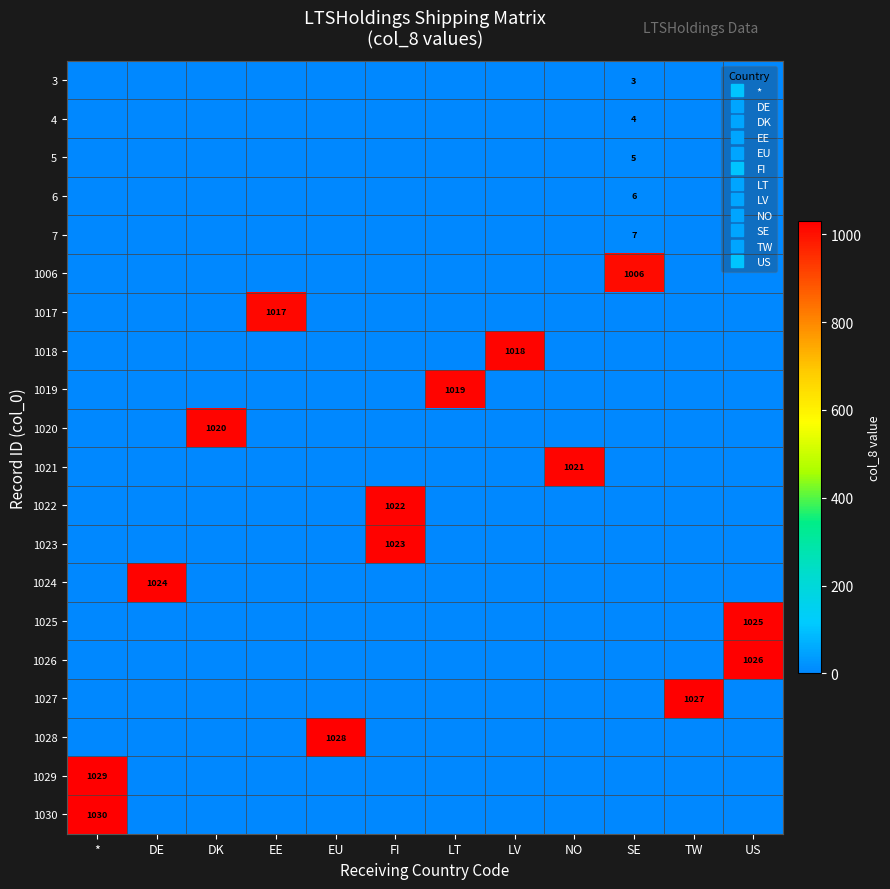

Reading right to left, transcribe all the data shown in this chart.

row_0: US=0	TW=0	SE=3	NO=0	LV=0	LT=0	FI=0	EU=0	EE=0	DK=0	DE=0	*=0
row_1: US=0	TW=0	SE=4	NO=0	LV=0	LT=0	FI=0	EU=0	EE=0	DK=0	DE=0	*=0
row_2: US=0	TW=0	SE=5	NO=0	LV=0	LT=0	FI=0	EU=0	EE=0	DK=0	DE=0	*=0
row_3: US=0	TW=0	SE=6	NO=0	LV=0	LT=0	FI=0	EU=0	EE=0	DK=0	DE=0	*=0
row_4: US=0	TW=0	SE=7	NO=0	LV=0	LT=0	FI=0	EU=0	EE=0	DK=0	DE=0	*=0
row_5: US=0	TW=0	SE=1006	NO=0	LV=0	LT=0	FI=0	EU=0	EE=0	DK=0	DE=0	*=0
row_6: US=0	TW=0	SE=0	NO=0	LV=0	LT=0	FI=0	EU=0	EE=1017	DK=0	DE=0	*=0
row_7: US=0	TW=0	SE=0	NO=0	LV=1018	LT=0	FI=0	EU=0	EE=0	DK=0	DE=0	*=0
row_8: US=0	TW=0	SE=0	NO=0	LV=0	LT=1019	FI=0	EU=0	EE=0	DK=0	DE=0	*=0
row_9: US=0	TW=0	SE=0	NO=0	LV=0	LT=0	FI=0	EU=0	EE=0	DK=1020	DE=0	*=0
row_10: US=0	TW=0	SE=0	NO=1021	LV=0	LT=0	FI=0	EU=0	EE=0	DK=0	DE=0	*=0
row_11: US=0	TW=0	SE=0	NO=0	LV=0	LT=0	FI=1022	EU=0	EE=0	DK=0	DE=0	*=0
row_12: US=0	TW=0	SE=0	NO=0	LV=0	LT=0	FI=1023	EU=0	EE=0	DK=0	DE=0	*=0
row_13: US=0	TW=0	SE=0	NO=0	LV=0	LT=0	FI=0	EU=0	EE=0	DK=0	DE=1024	*=0
row_14: US=1025	TW=0	SE=0	NO=0	LV=0	LT=0	FI=0	EU=0	EE=0	DK=0	DE=0	*=0
row_15: US=1026	TW=0	SE=0	NO=0	LV=0	LT=0	FI=0	EU=0	EE=0	DK=0	DE=0	*=0
row_16: US=0	TW=1027	SE=0	NO=0	LV=0	LT=0	FI=0	EU=0	EE=0	DK=0	DE=0	*=0
row_17: US=0	TW=0	SE=0	NO=0	LV=0	LT=0	FI=0	EU=1028	EE=0	DK=0	DE=0	*=0
row_18: US=0	TW=0	SE=0	NO=0	LV=0	LT=0	FI=0	EU=0	EE=0	DK=0	DE=0	*=1029
row_19: US=0	TW=0	SE=0	NO=0	LV=0	LT=0	FI=0	EU=0	EE=0	DK=0	DE=0	*=1030